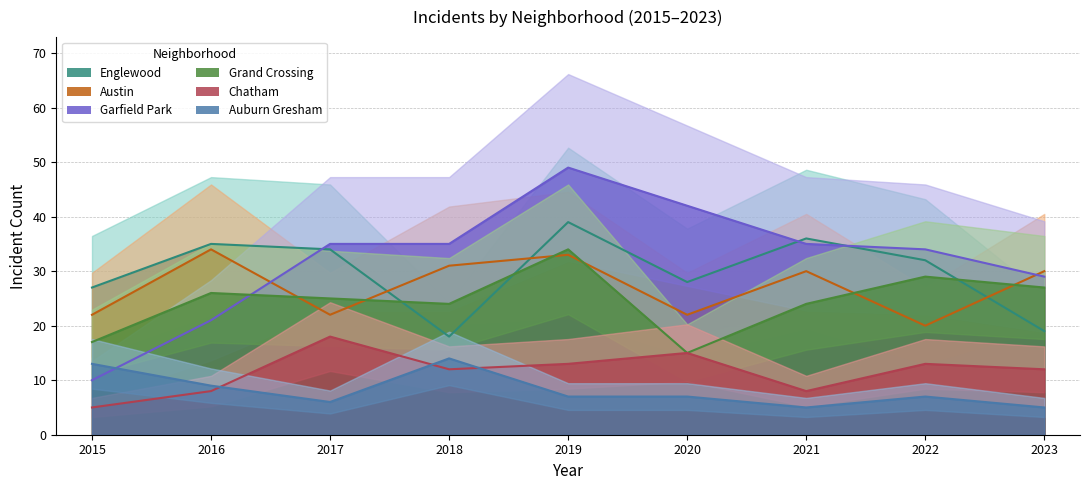

The value of Austin at 2015 is 6. True or false?

False